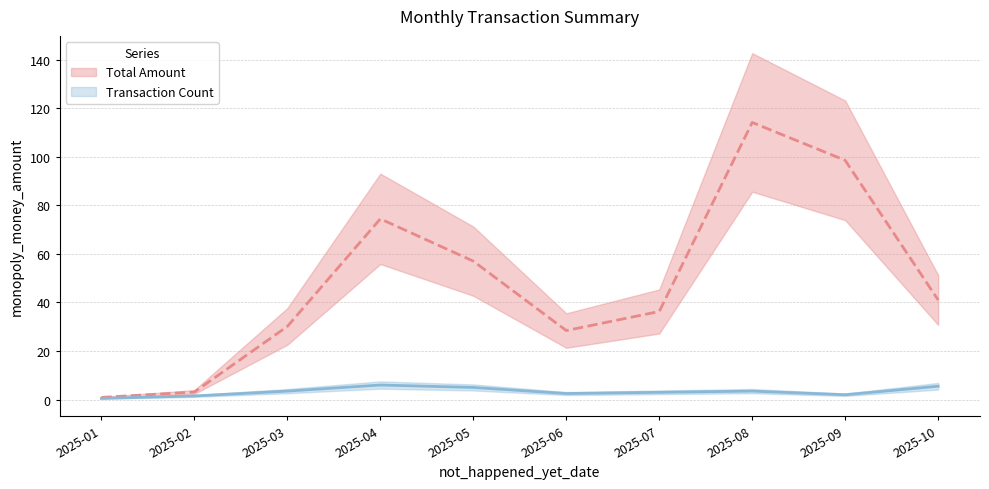

What is the value of the Total Amount point at the 7th from the left?

36.7